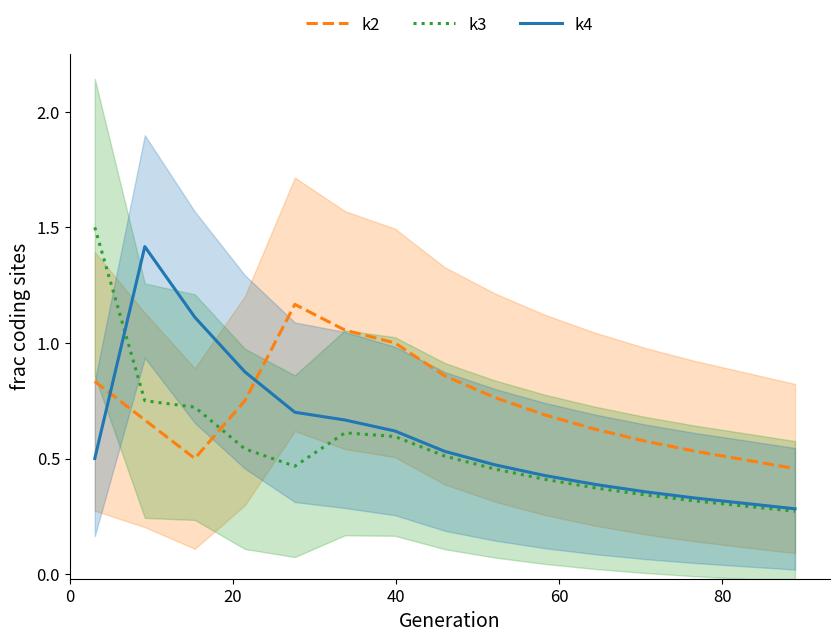

Which series ends up on top after the final intersection of k3 and k2?

k2